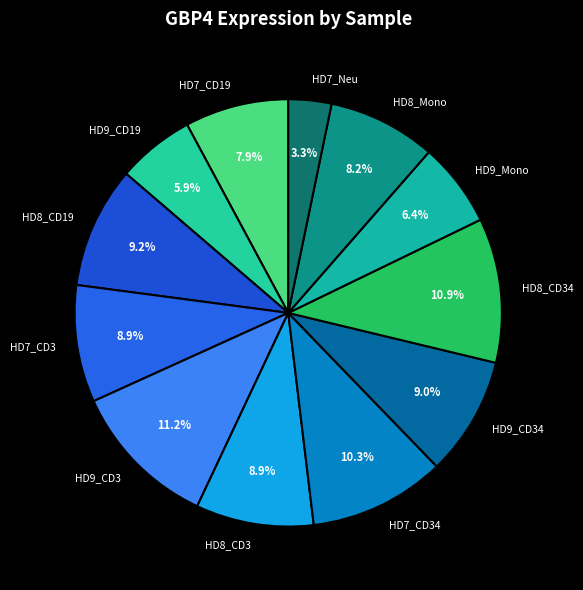

Approximately how many times larger is the value at HD9_CD3 compared to HD8_CD19?

1.2